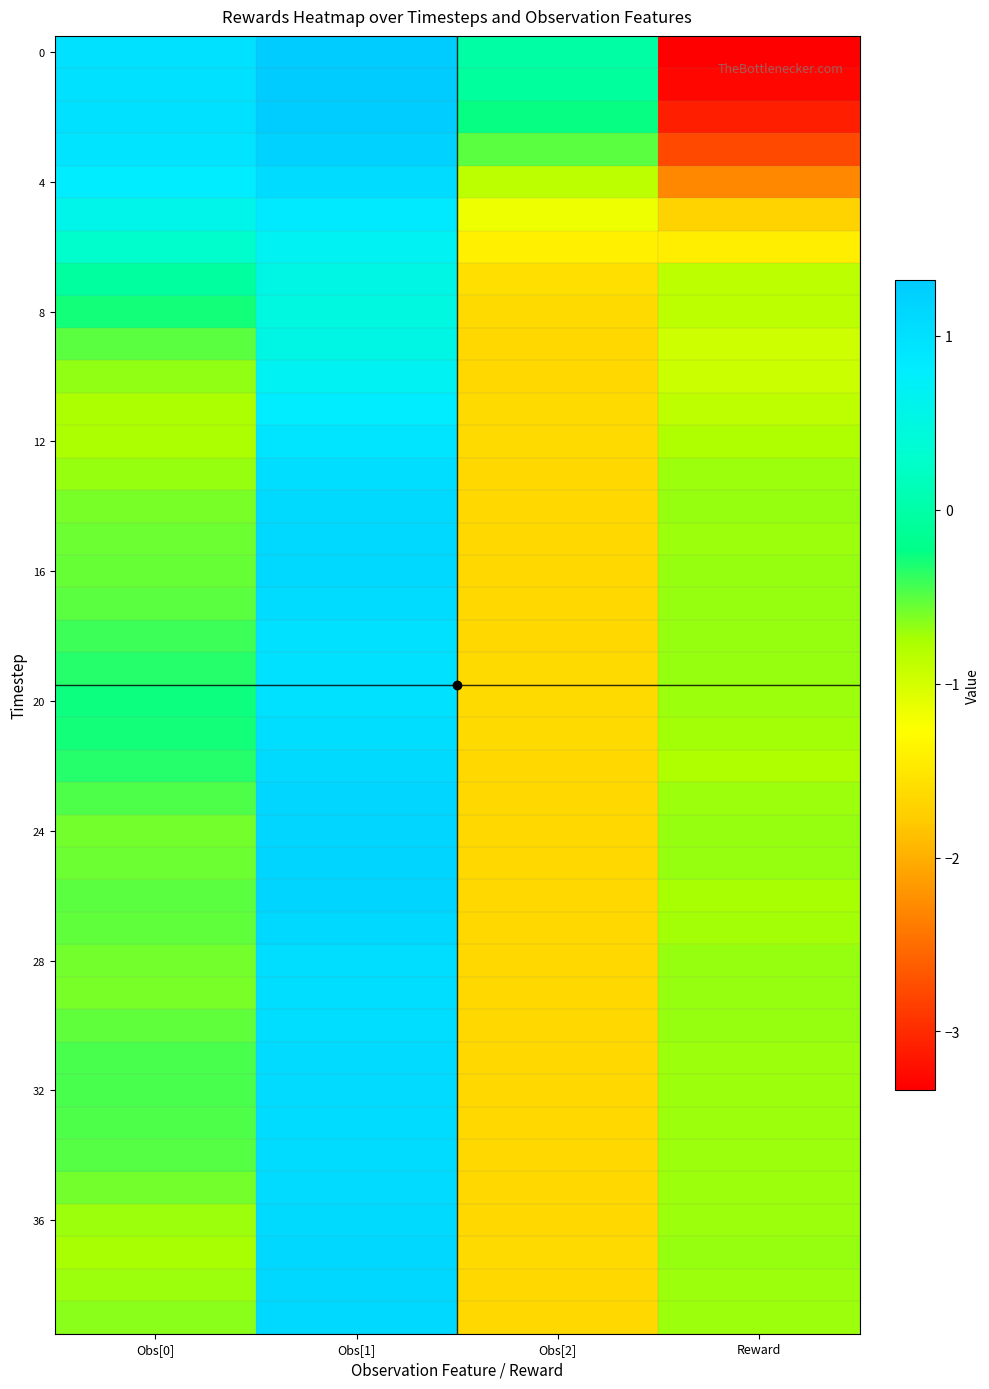

What is the maximum value shown in the chart?

1.3